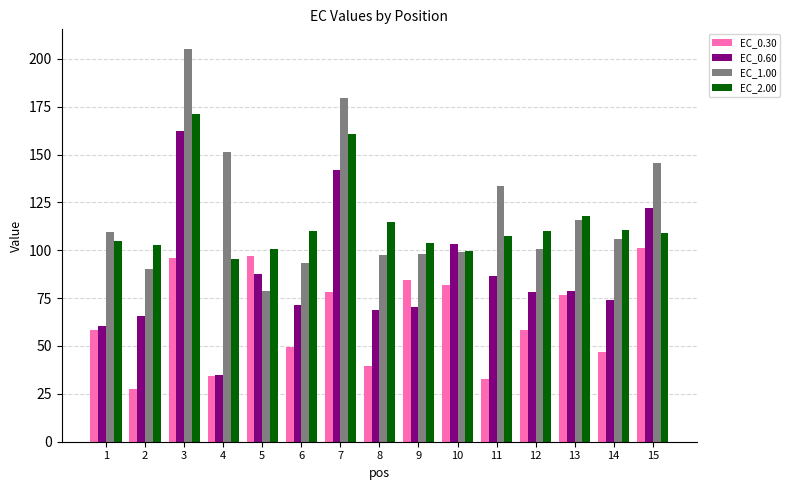

What is the highest value of the EC_0.30 series?

101.3